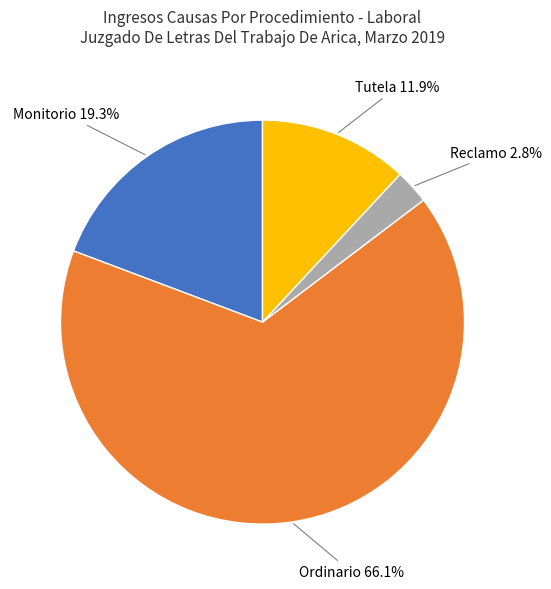

To the nearest percent, what percentage of the pie is Monitorio?

19%